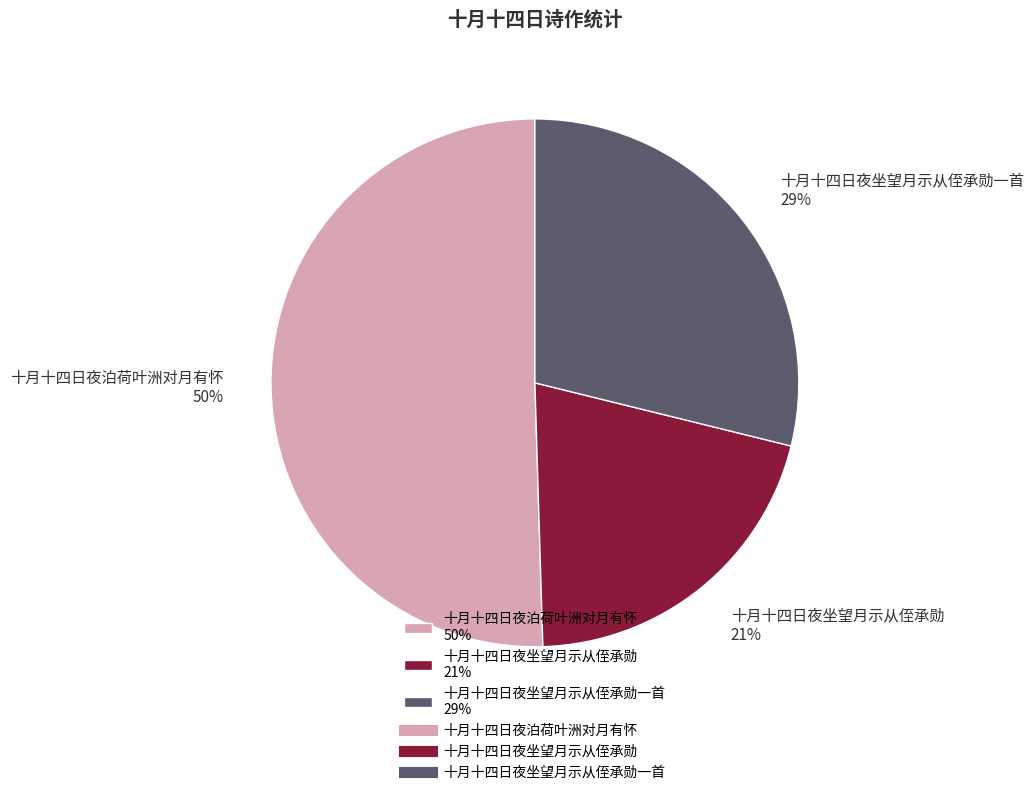

The 十月十四日夜泊荷叶洲对月有怀 50% slice represents 62% of the pie. True or false?

False